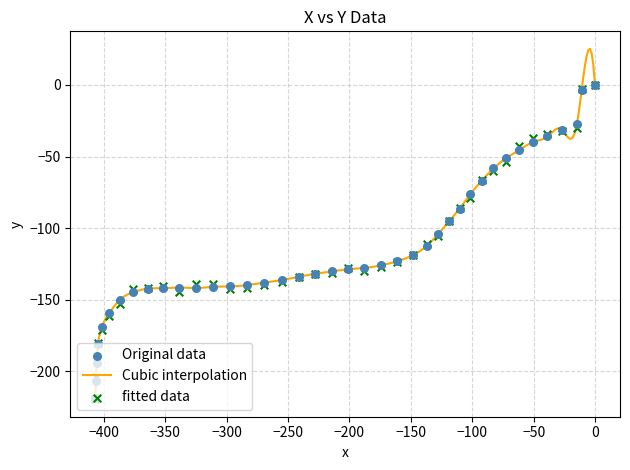

What is the highest value of the Cubic interpolation series?

25.1